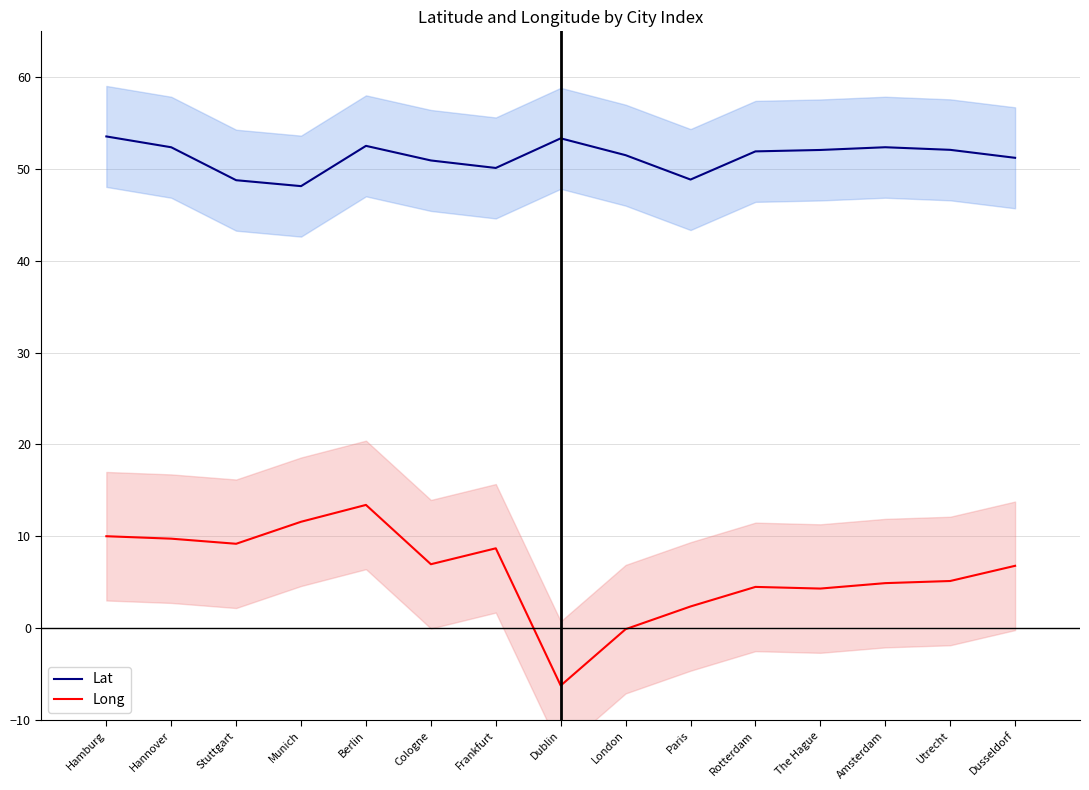

What value does the Long series have at London?

-0.1